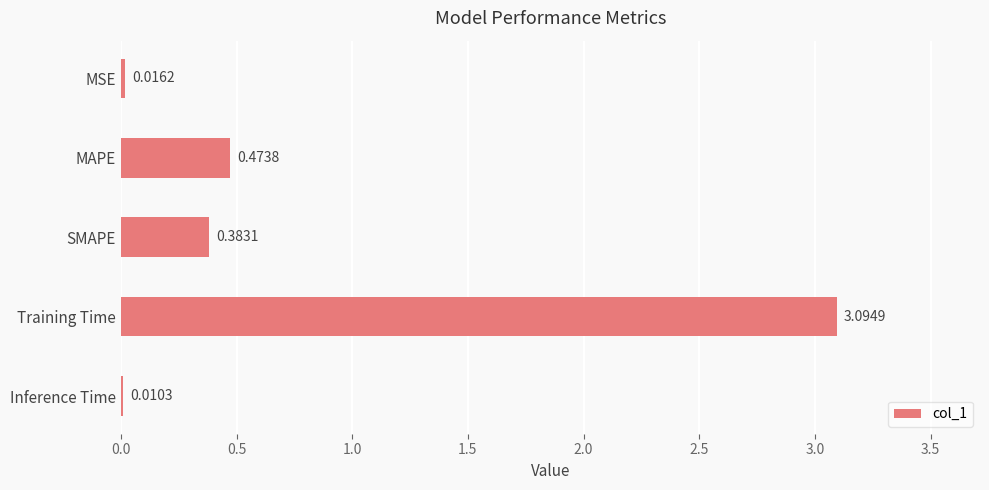

What is the average value?

0.8